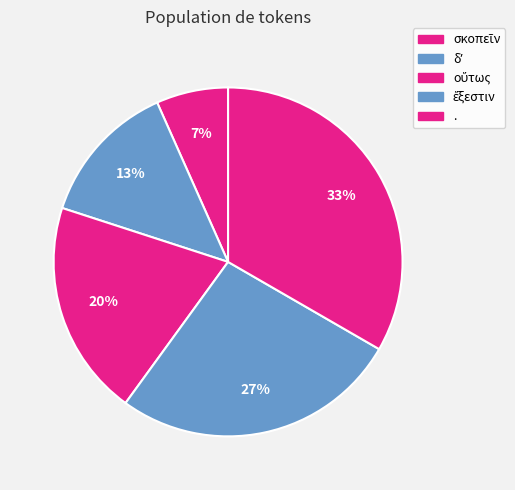

How many slices are in this pie chart?

5